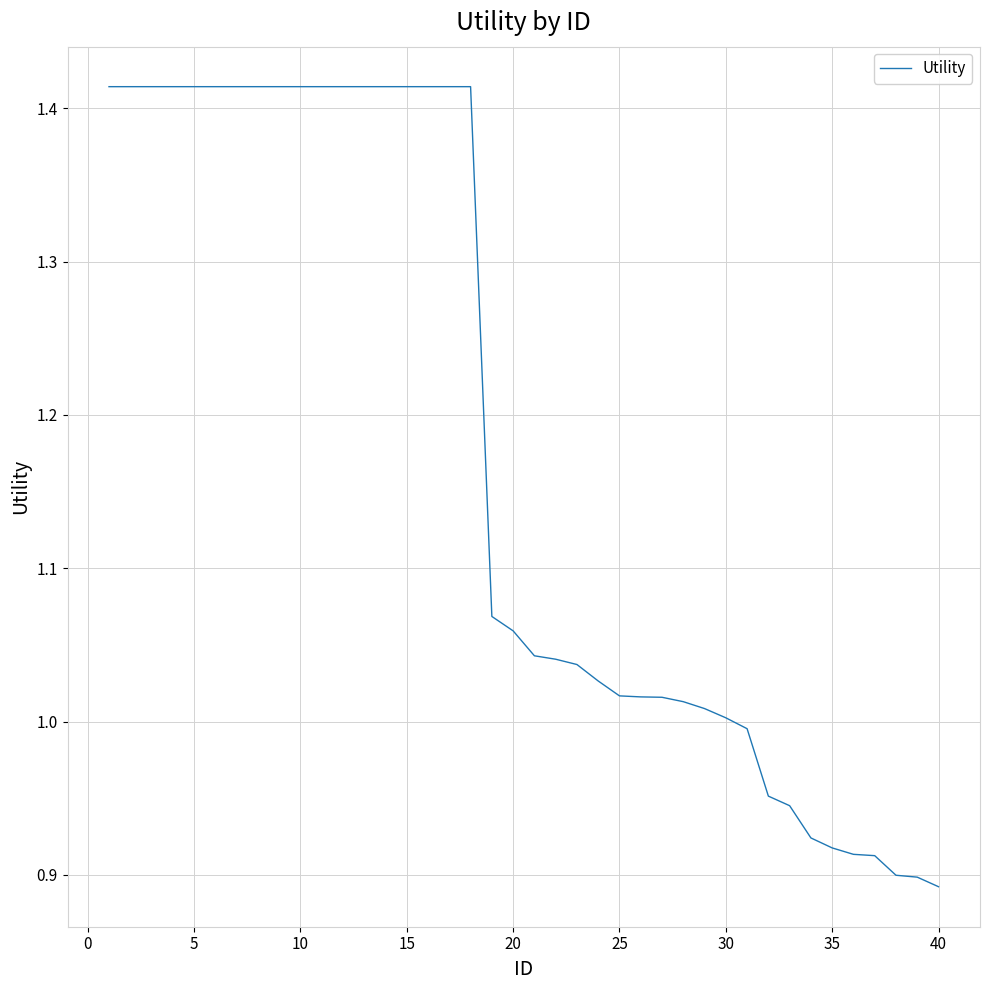

What is the difference between the maximum and minimum values?

0.5